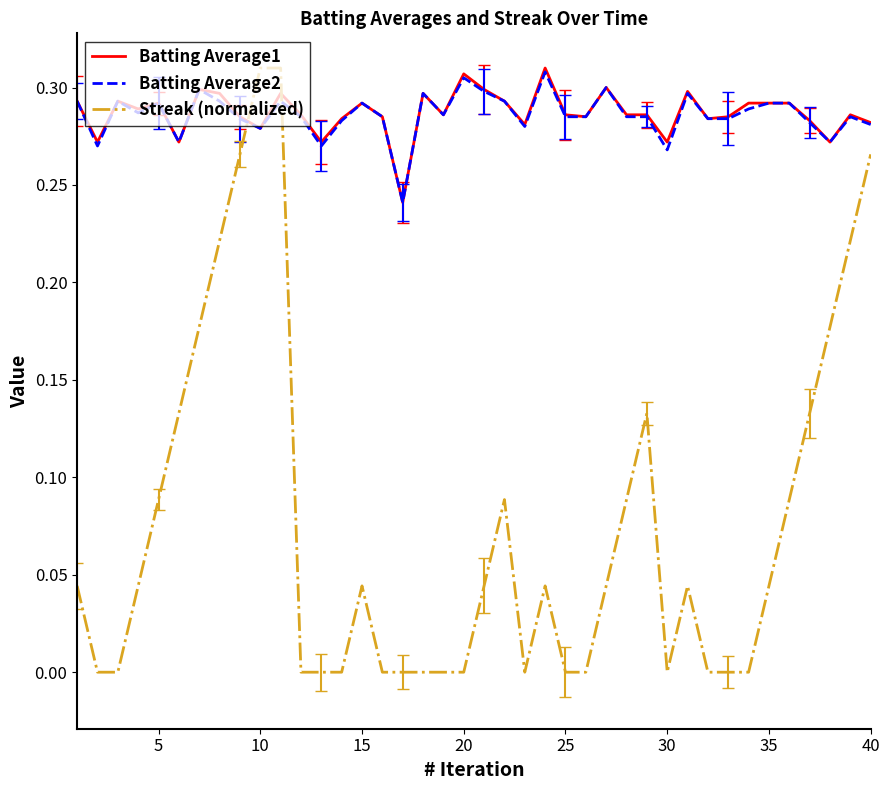

Which series has the widest spread of values?

Streak (normalized)